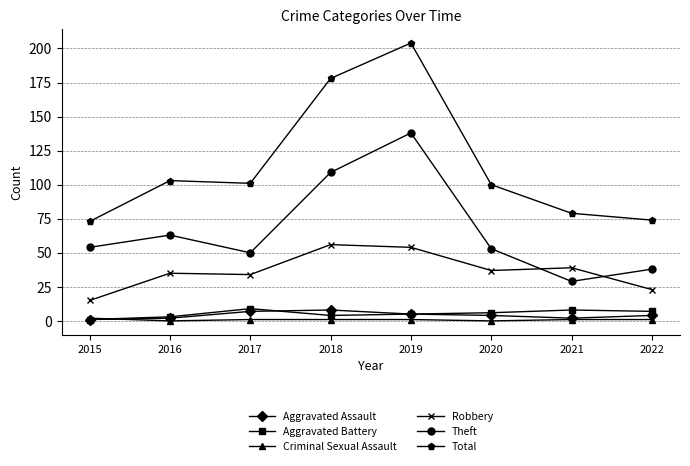

At how many categories does at least one series exceed 3?

8